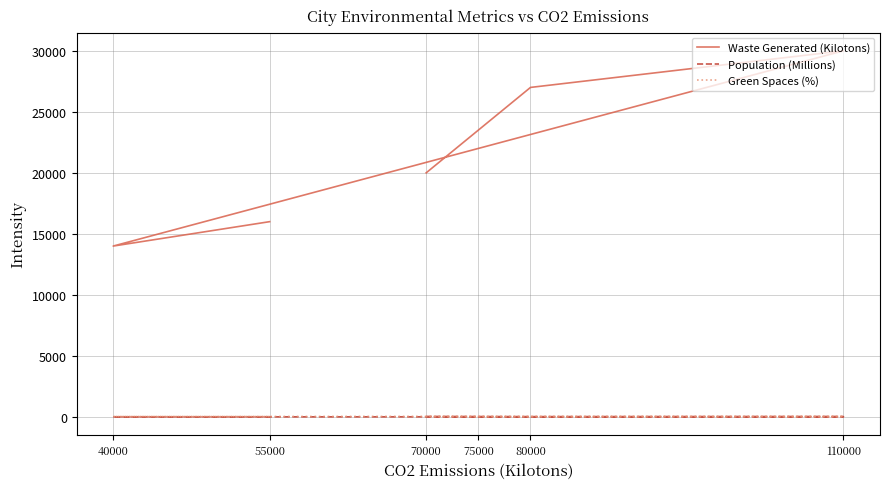

Which series has the largest range (max minus min)?

Waste Generated (Kilotons)